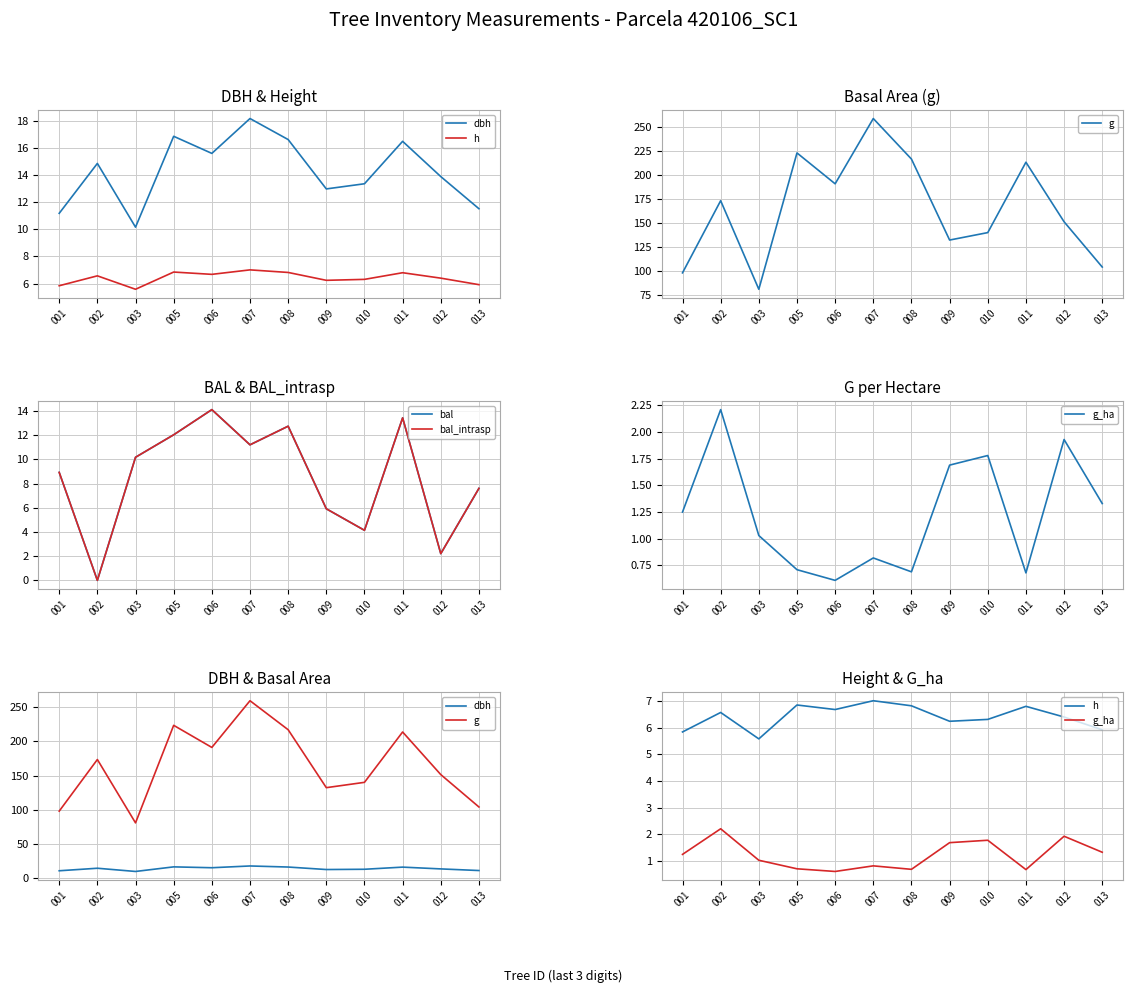

Is it true that dbh equals 10.2 at 003?

True